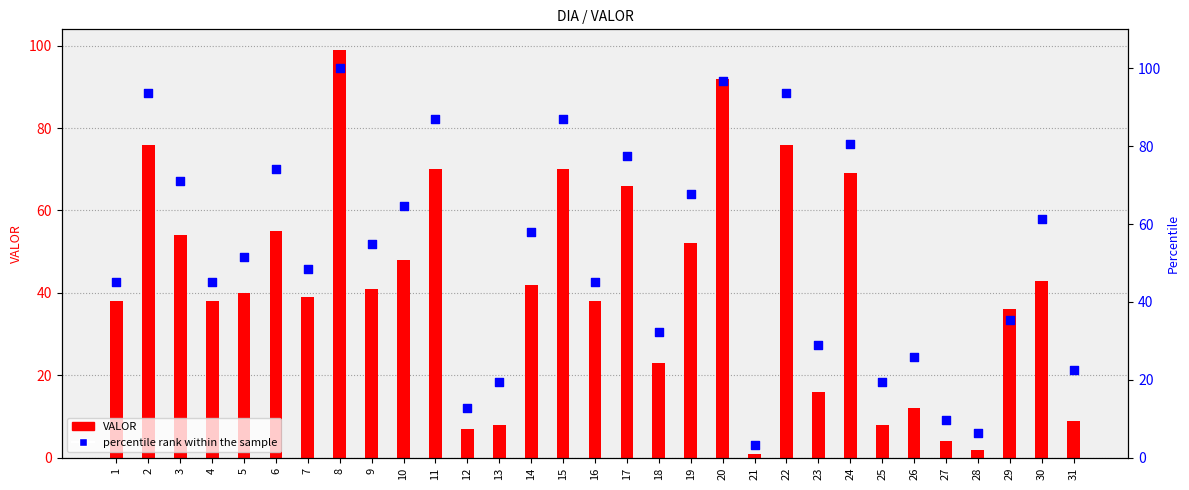

Which series has the largest total across all categories?

percentile rank within the sample